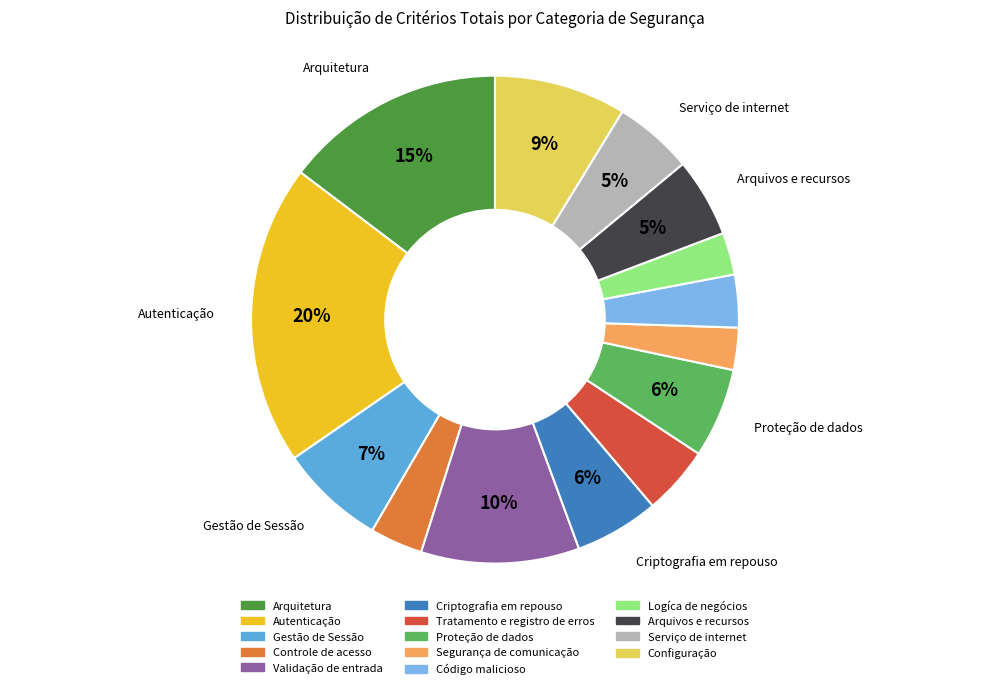

What percentage is the Código malicioso slice, to the nearest percent?

3%